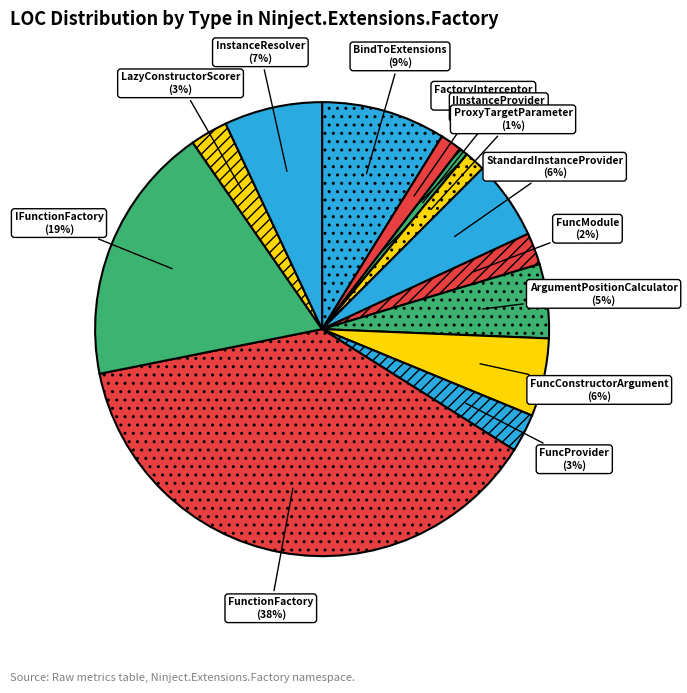

Which has a higher value, FuncProvider or IFunctionFactory?

IFunctionFactory